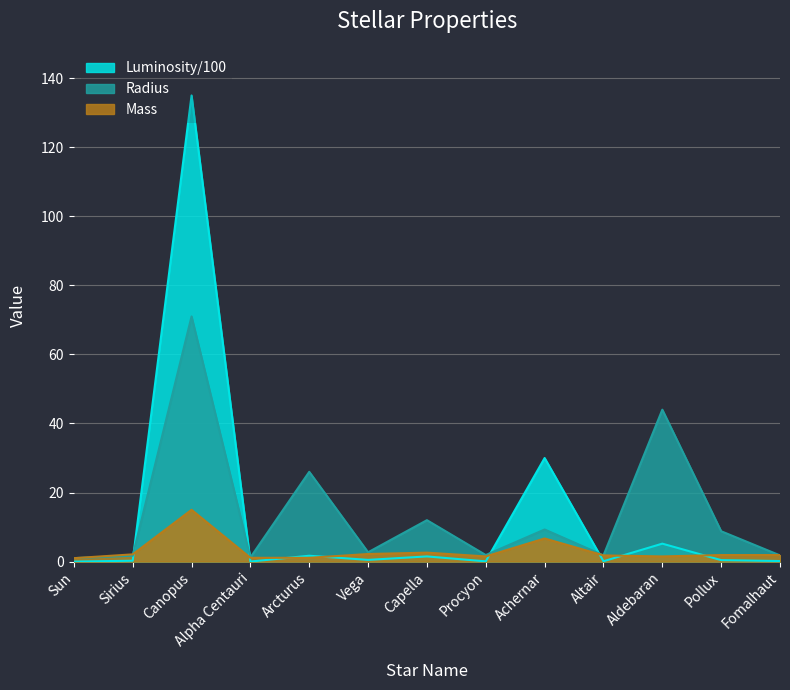

Is the value of Luminosity at Capella greater than the value of Mass at Capella?

No